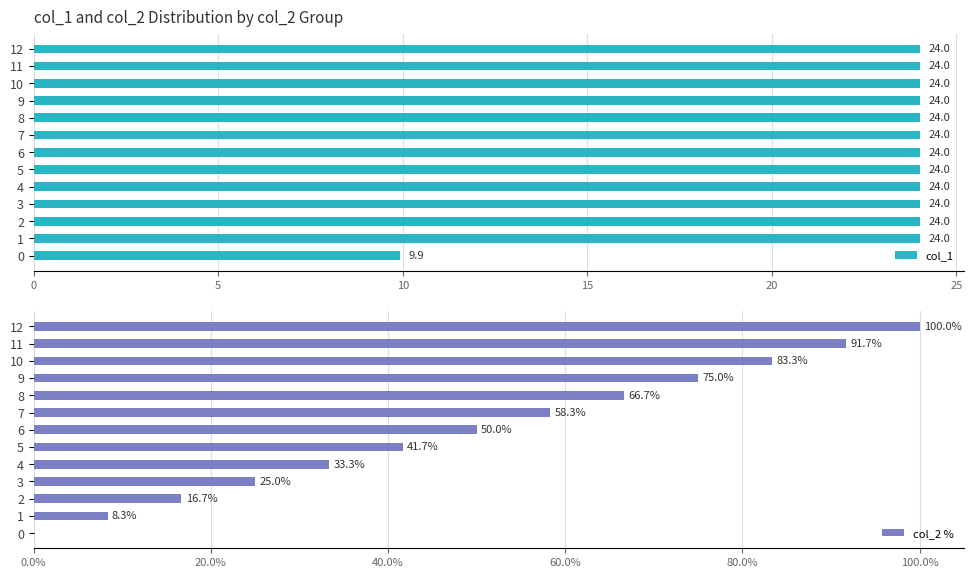

How many values in the col_2 % series are below 50?

6